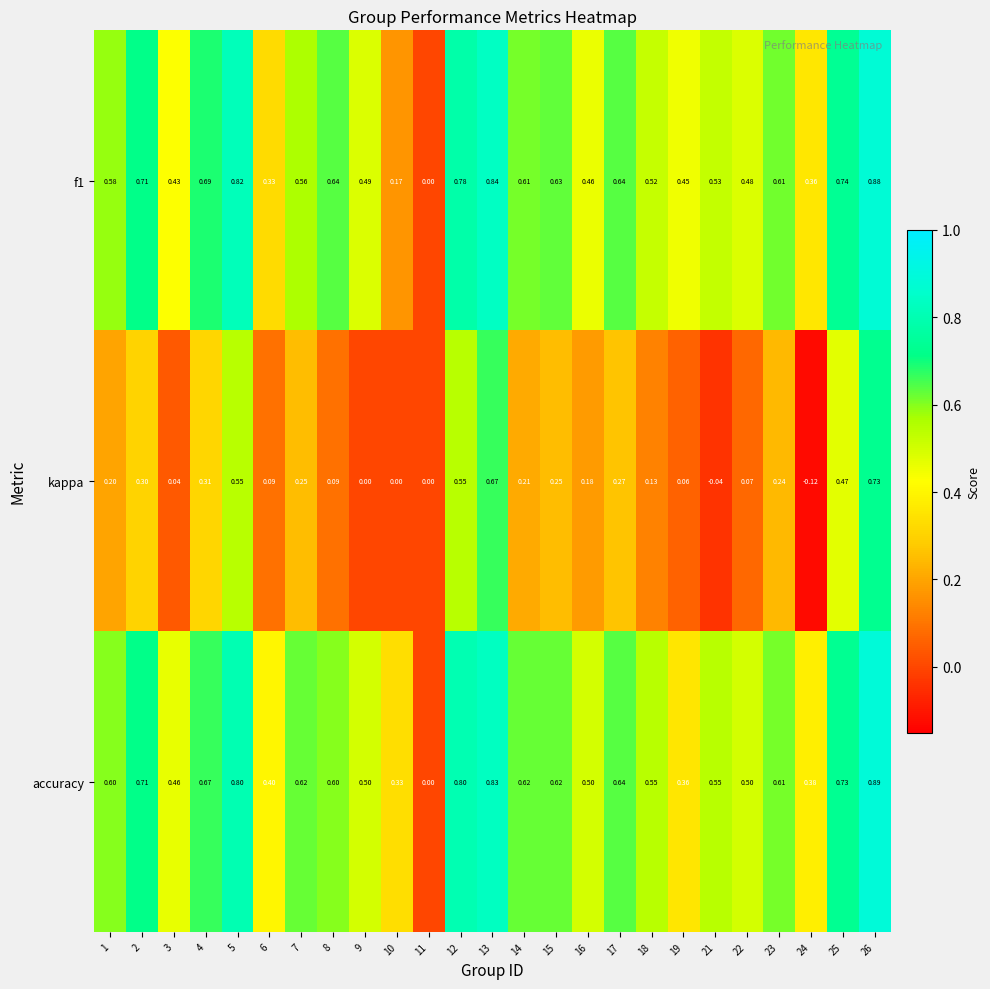

Which series has the largest total across all categories?

accuracy